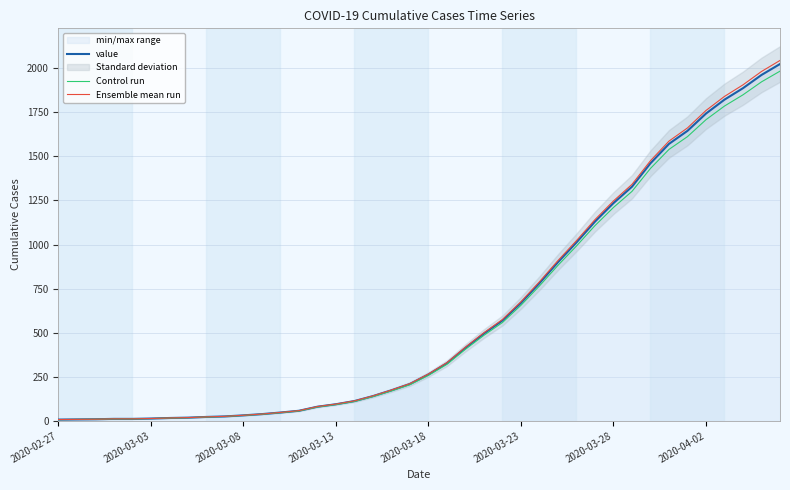

What is the lowest value of the value series?

7.0